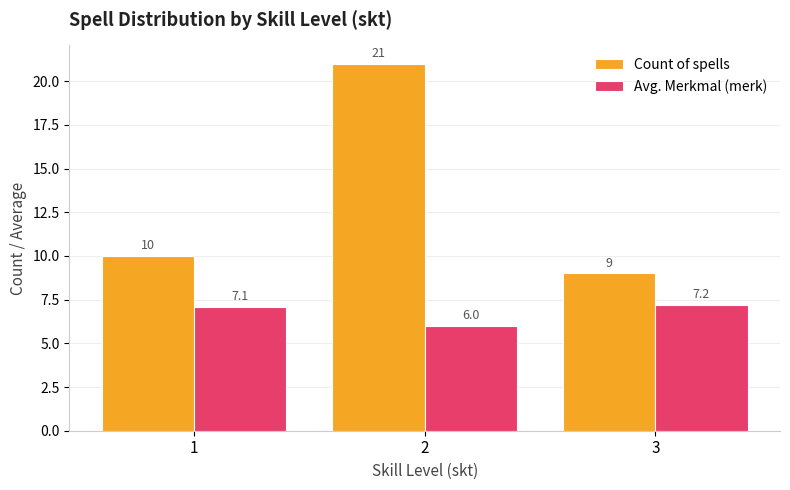

Which series has the largest total across all categories?

Count of spells